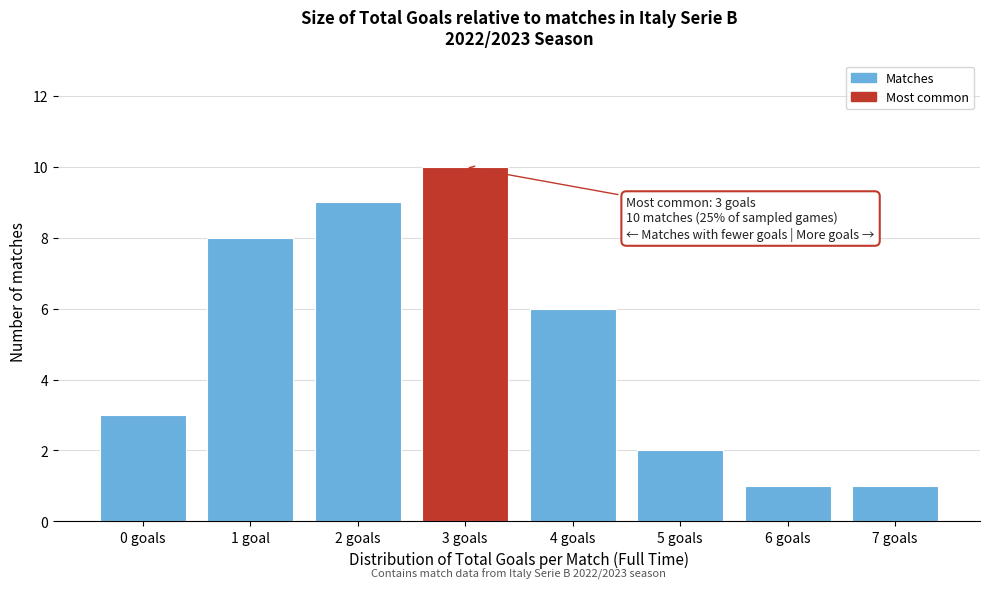

Reading right to left, what are all the values shown in this chart?

7 goals=1	6 goals=1	5 goals=2	4 goals=6	3 goals=10	2 goals=9	1 goal=8	0 goals=3